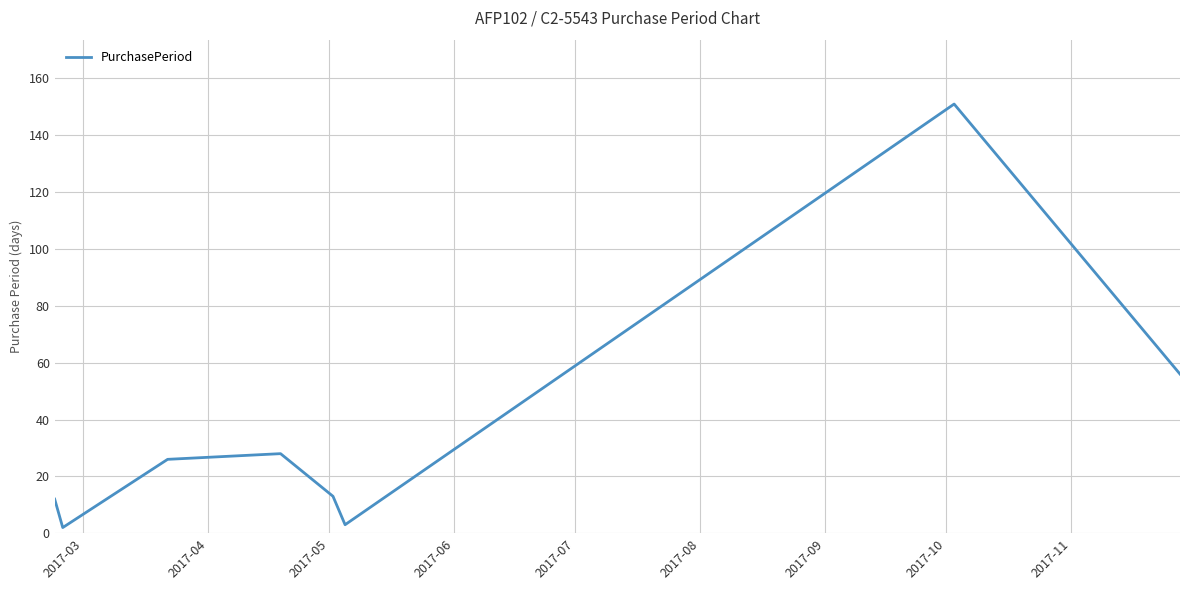

How many interior local peaks (higher than both neighbors) does the data have?

2